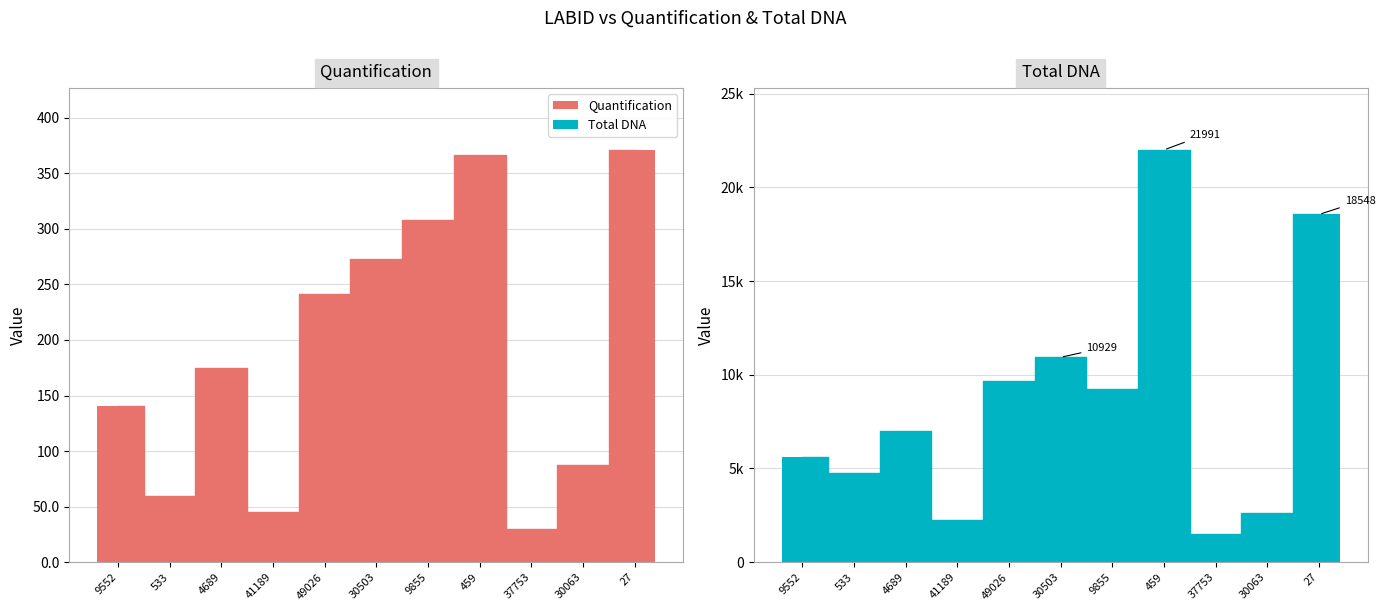

How many distinct data groups are displayed?

2